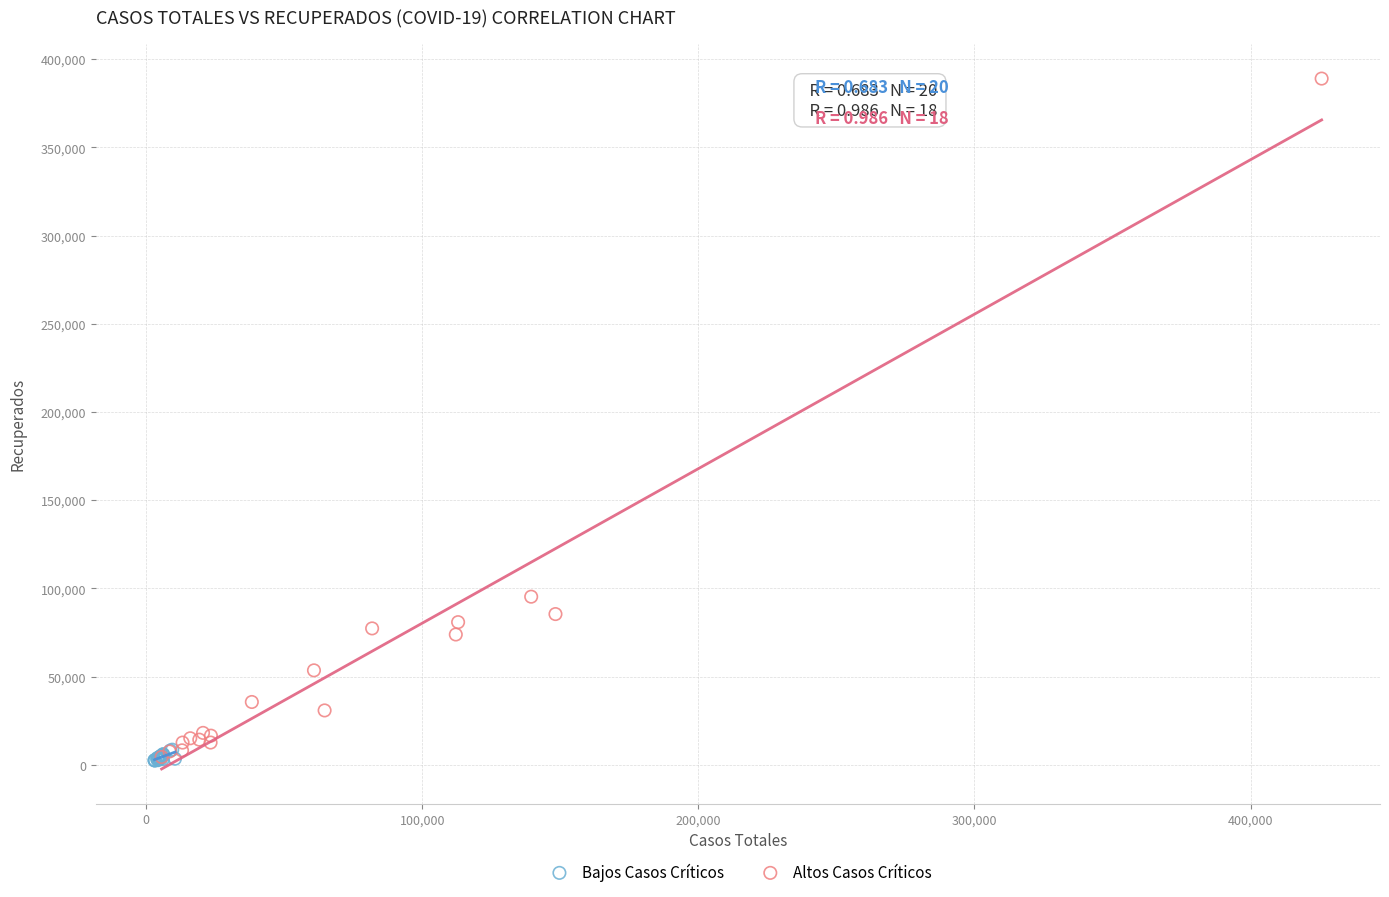

Which series has the largest Y range (max minus min)?

Altos Casos Críticos